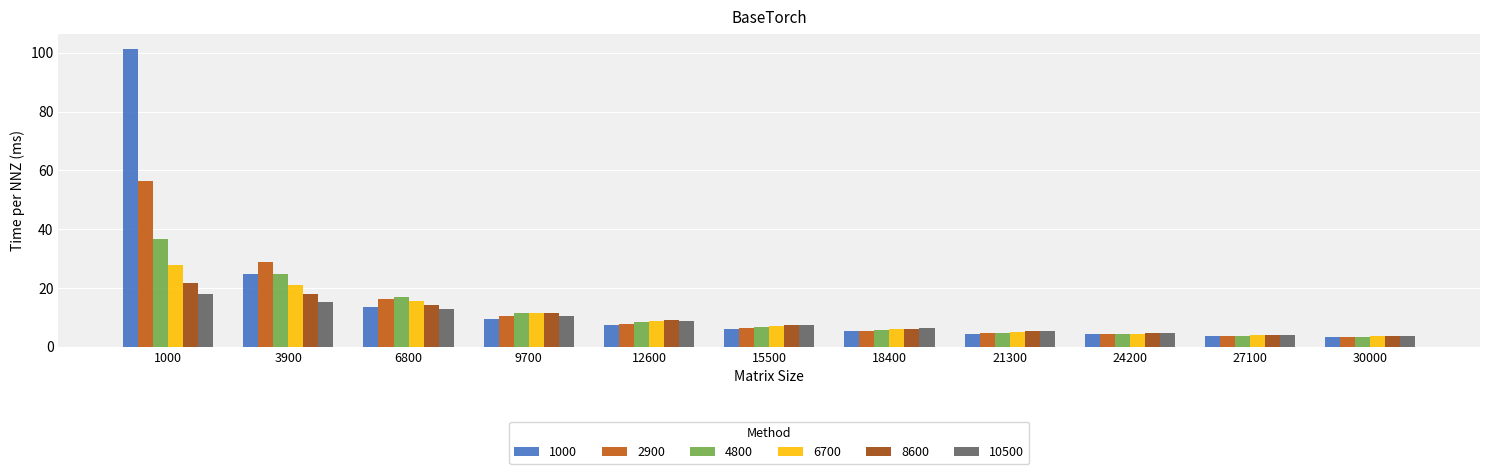

Which series has the largest range (max minus min)?

1000